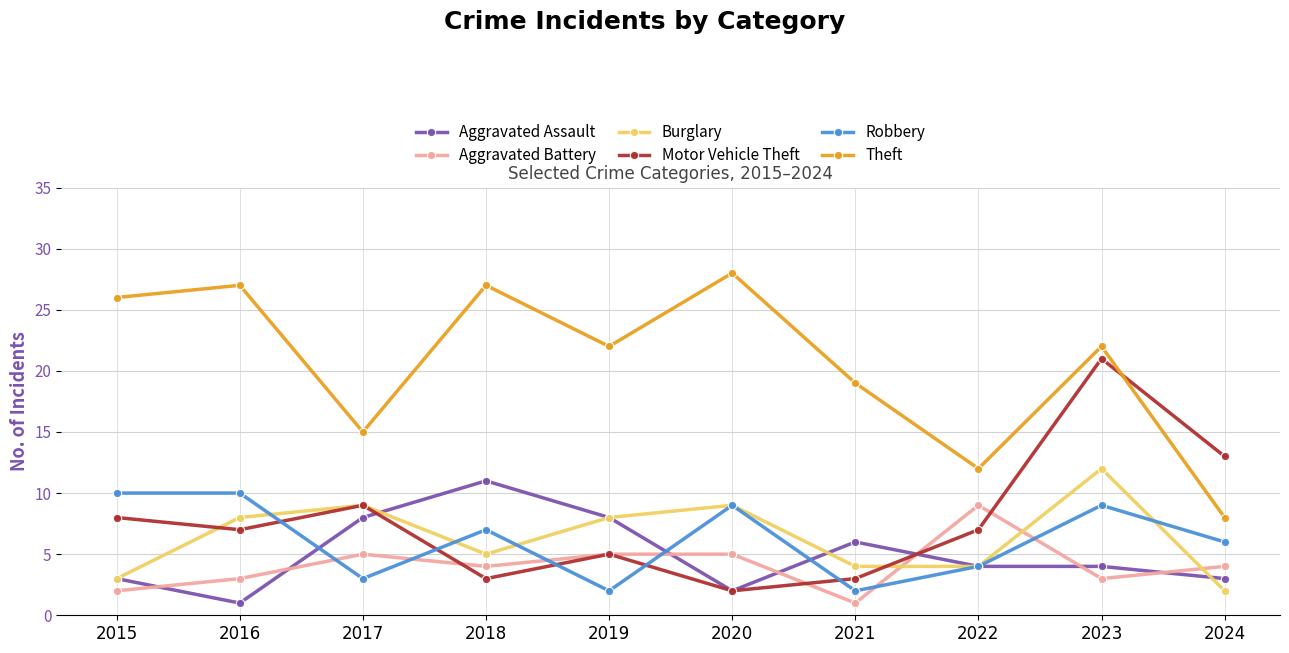

Rank the series by their maximum value, from lowest to highest.

Aggravated Battery, Robbery, Aggravated Assault, Burglary, Motor Vehicle Theft, Theft